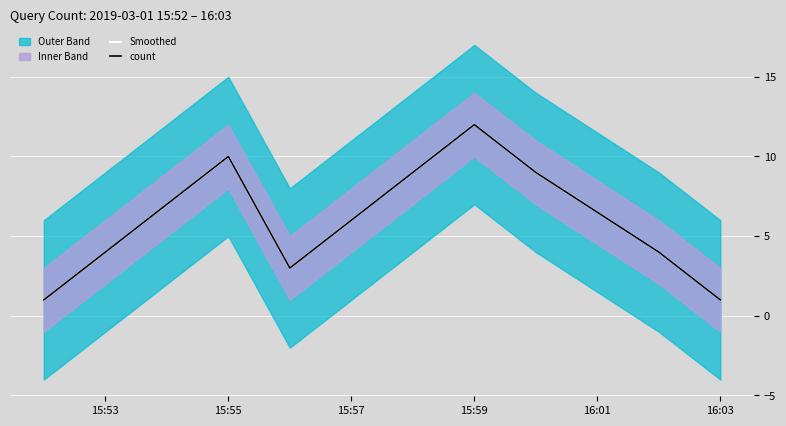

What is the value of the Smoothed point at the 2nd from the left?

10